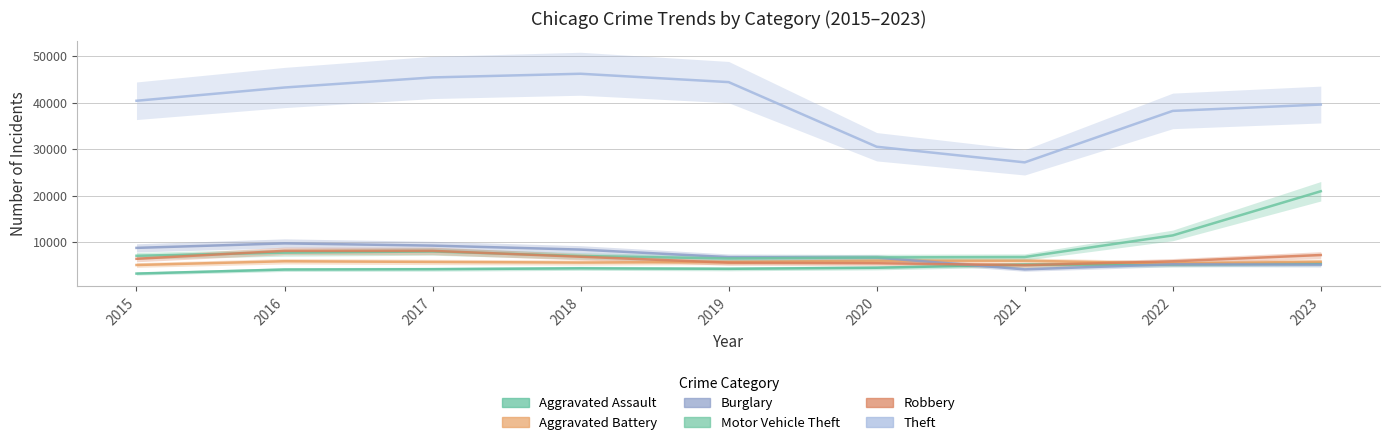

How many interior local peaks does the Aggravated Assault series have?

1